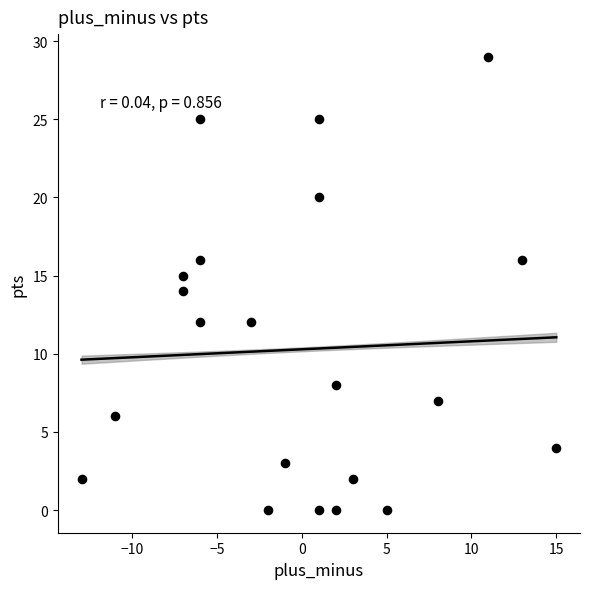

What is the range of Y values (max minus min)?

29